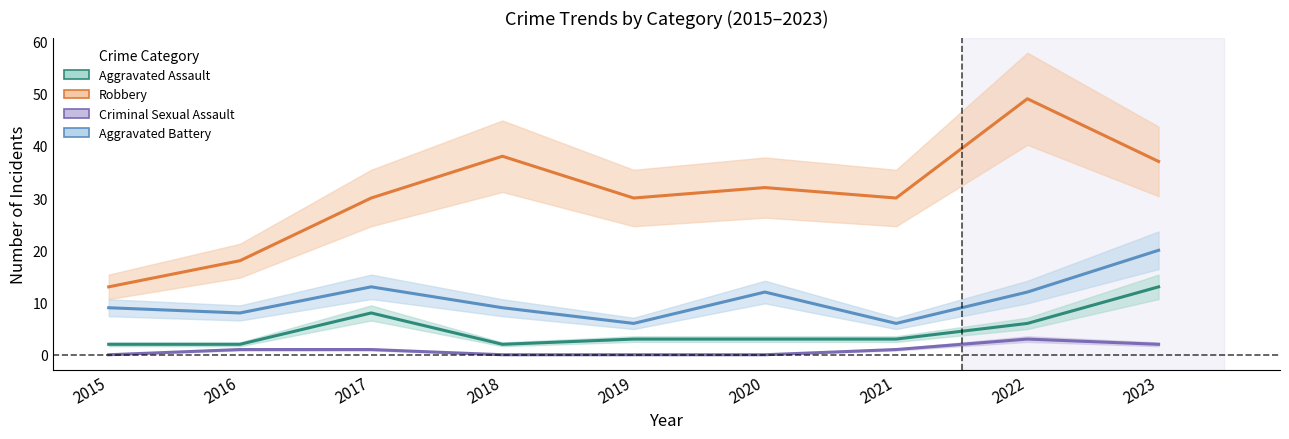

Is it true that Robbery equals 53 at 2019?

False